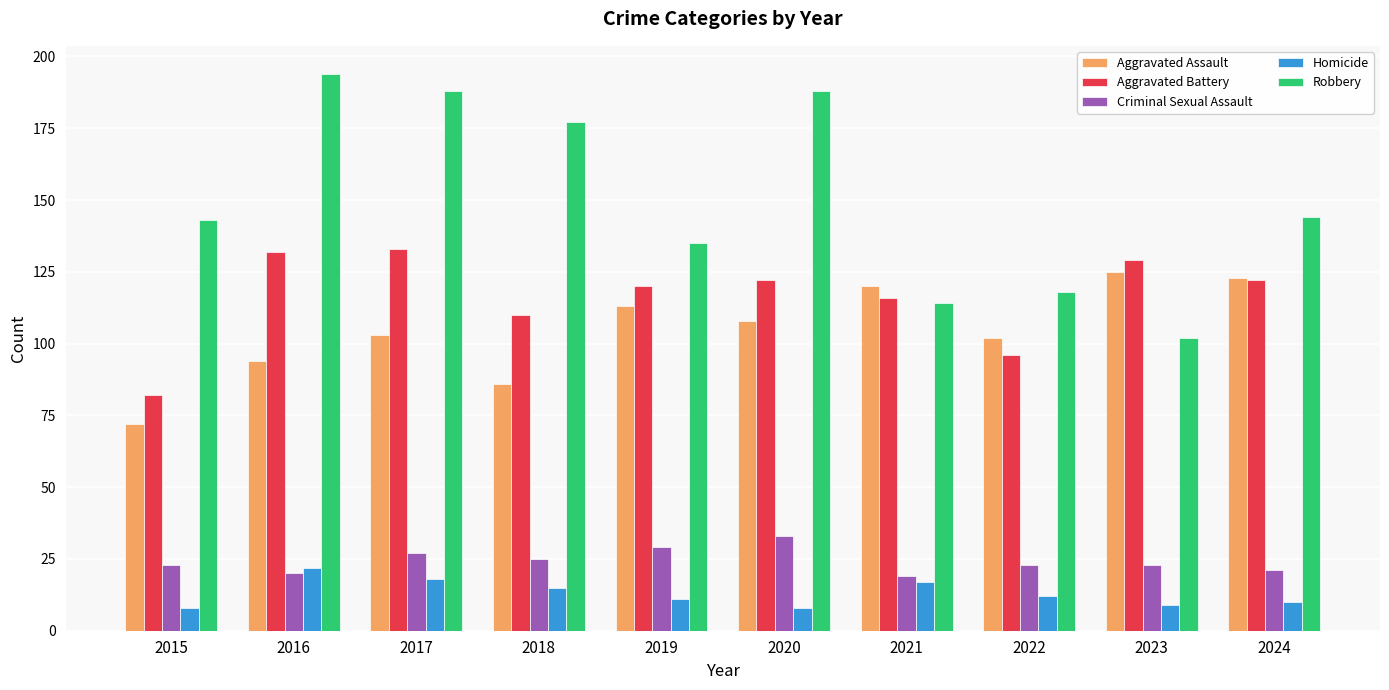

Which series has the largest total across all categories?

Robbery